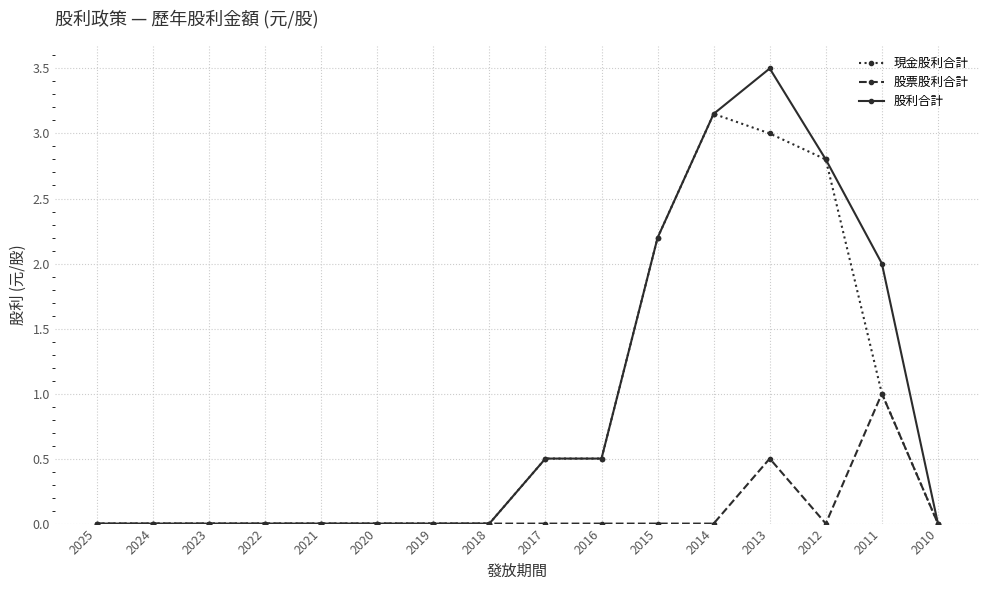

Count the 股票股利合計 values in the range 0 to 1.

16